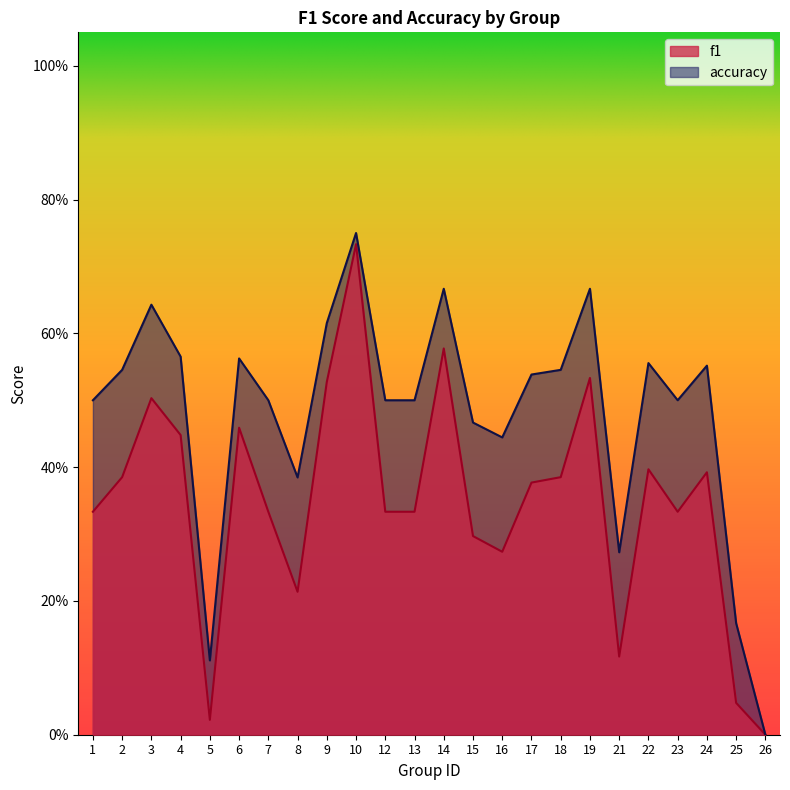

Reading left to right, extract all data points from this chart.

f1: 1=0.3	2=0.4	3=0.5	4=0.4	5=0.0	6=0.5	7=0.3	8=0.2	9=0.5	10=0.7	12=0.3	13=0.3	14=0.6	15=0.3	16=0.3	17=0.4	18=0.4	19=0.5	21=0.1	22=0.4	23=0.3	24=0.4	25=0.0	26=0.0
accuracy: 1=0.5	2=0.5	3=0.6	4=0.6	5=0.1	6=0.6	7=0.5	8=0.4	9=0.6	10=0.8	12=0.5	13=0.5	14=0.7	15=0.5	16=0.4	17=0.5	18=0.5	19=0.7	21=0.3	22=0.6	23=0.5	24=0.6	25=0.2	26=0.0